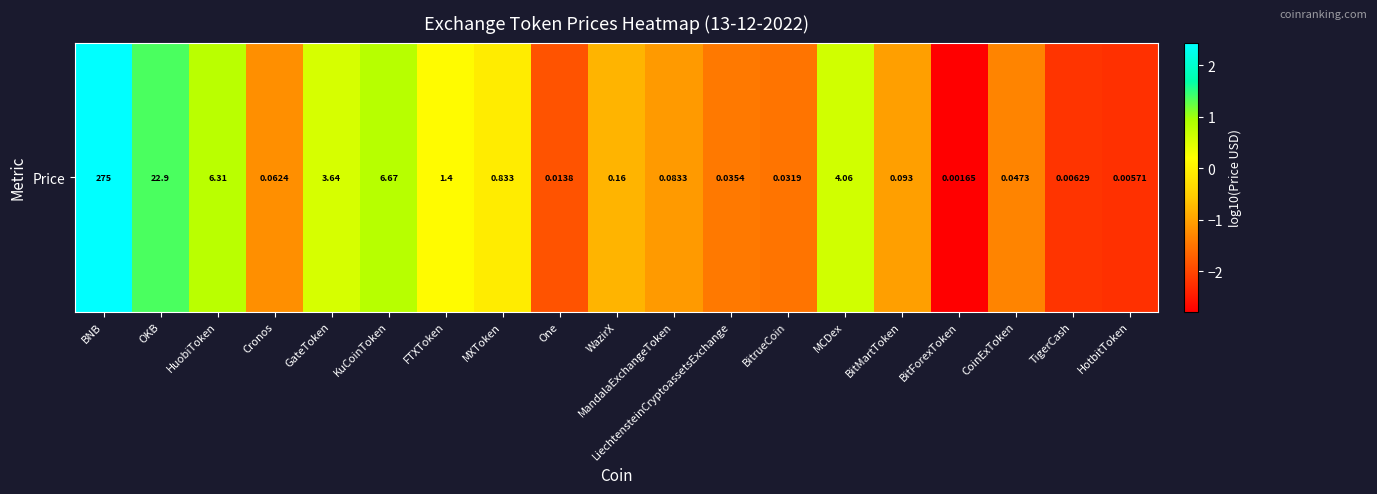

At which category does the chart reach its peak across all series?

BNB